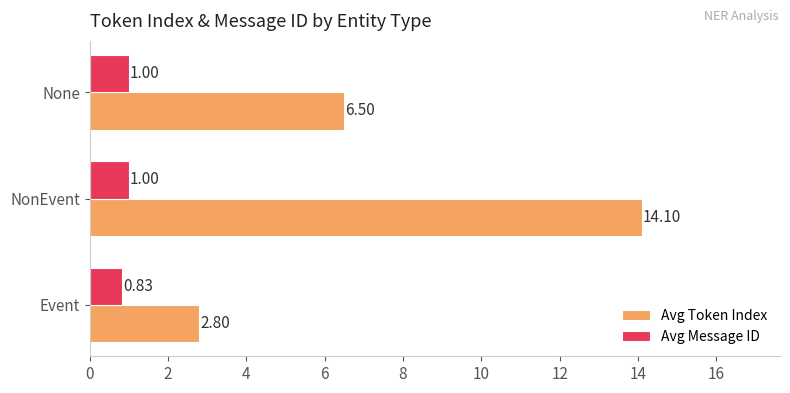

What is the spread (max minus min) of values at Event?

2.0